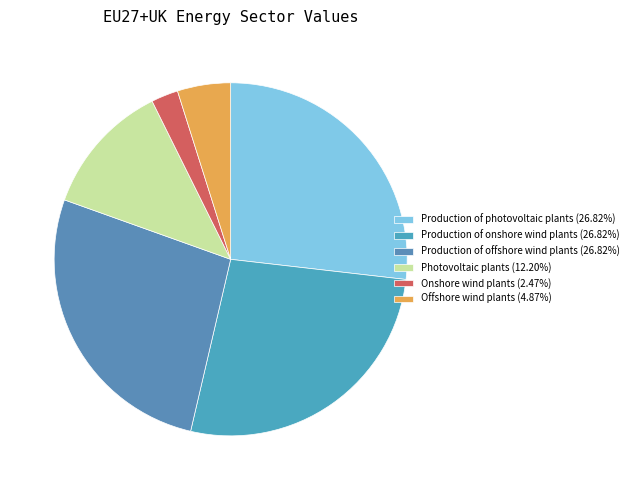

To the nearest percent, what portion does Production of offshore wind plants represent?

27%